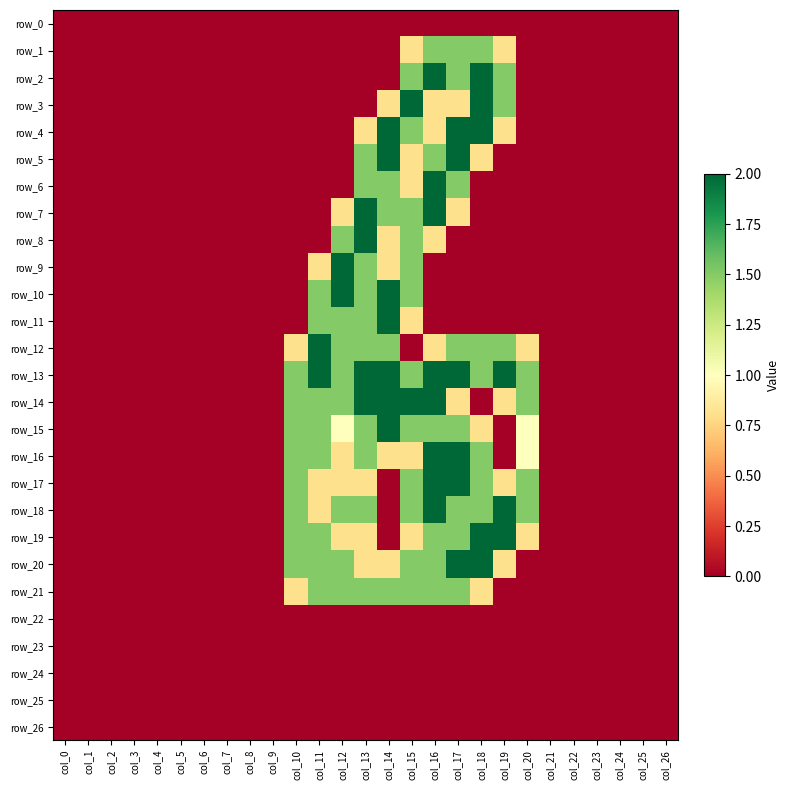

The value of row_25 at col_13 is 0.0. True or false?

True